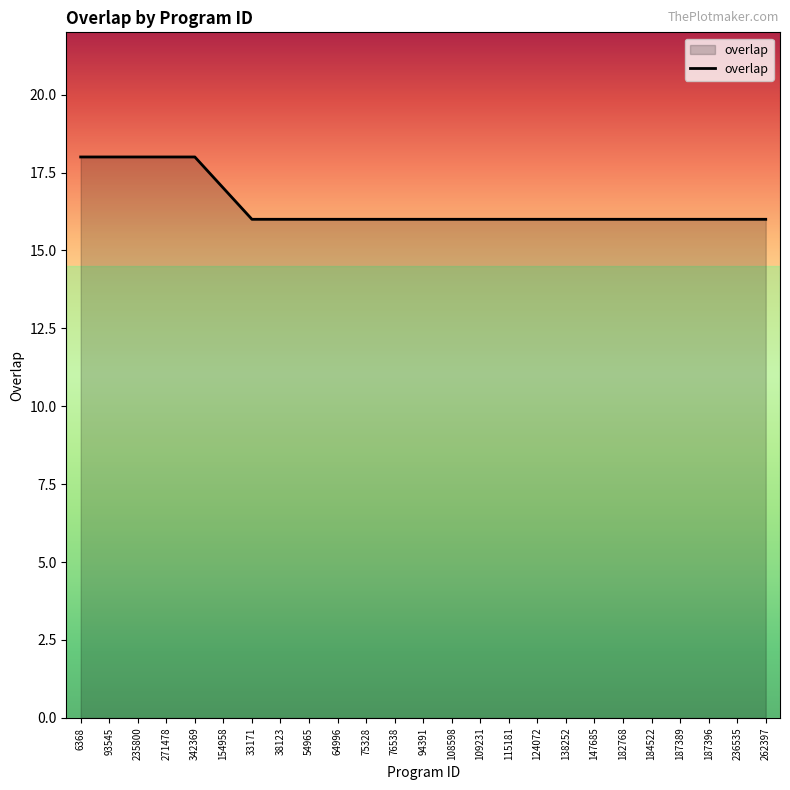

What position from the left is 33171?

7